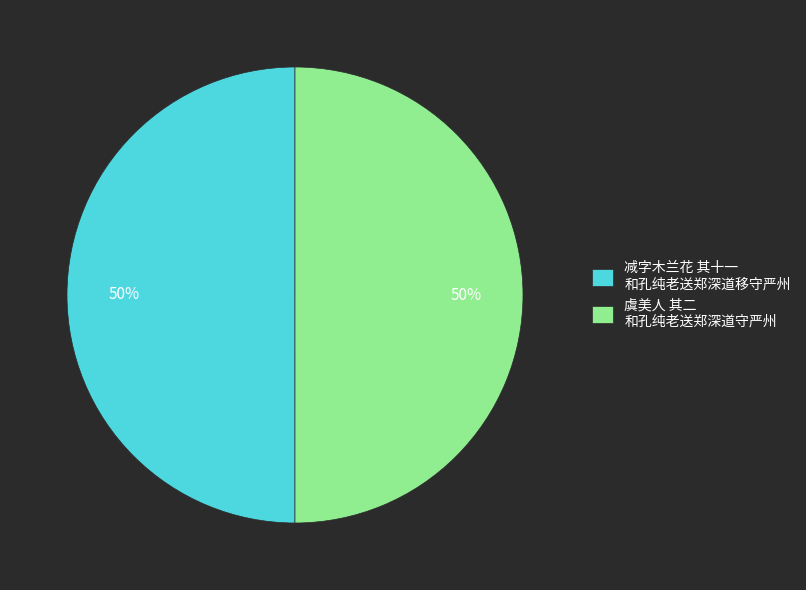

Approximately how many times larger is the value at 减字木兰花 其十一 和孔纯老送郑深道移守严州 compared to 虞美人 其二 和孔纯老送郑深道守严州?

1.0